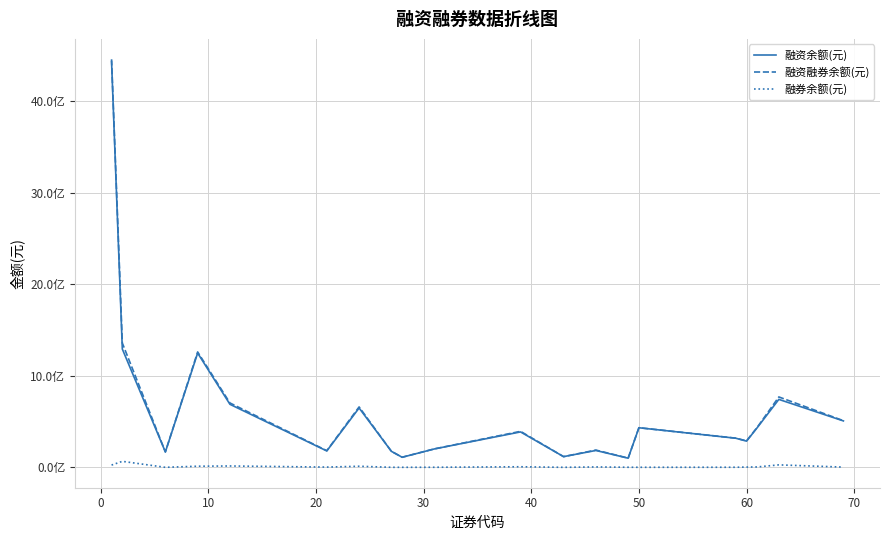

Does the chart display data point markers on the line(s)?

No